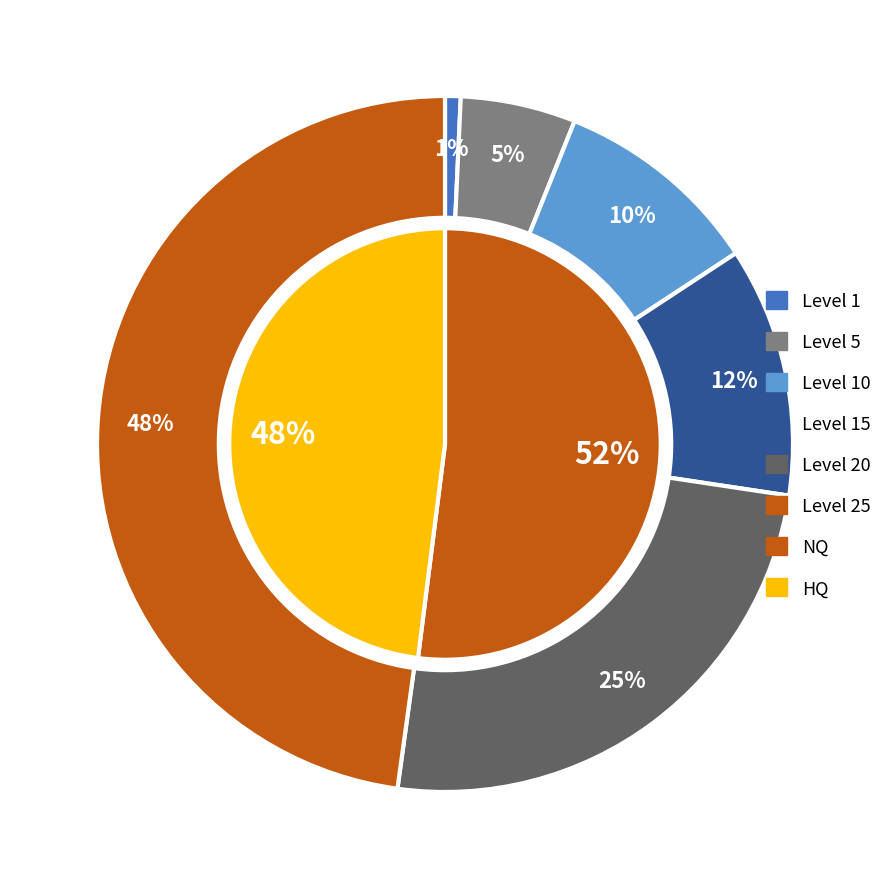

What is the smallest slice in the pie chart?

Level 1